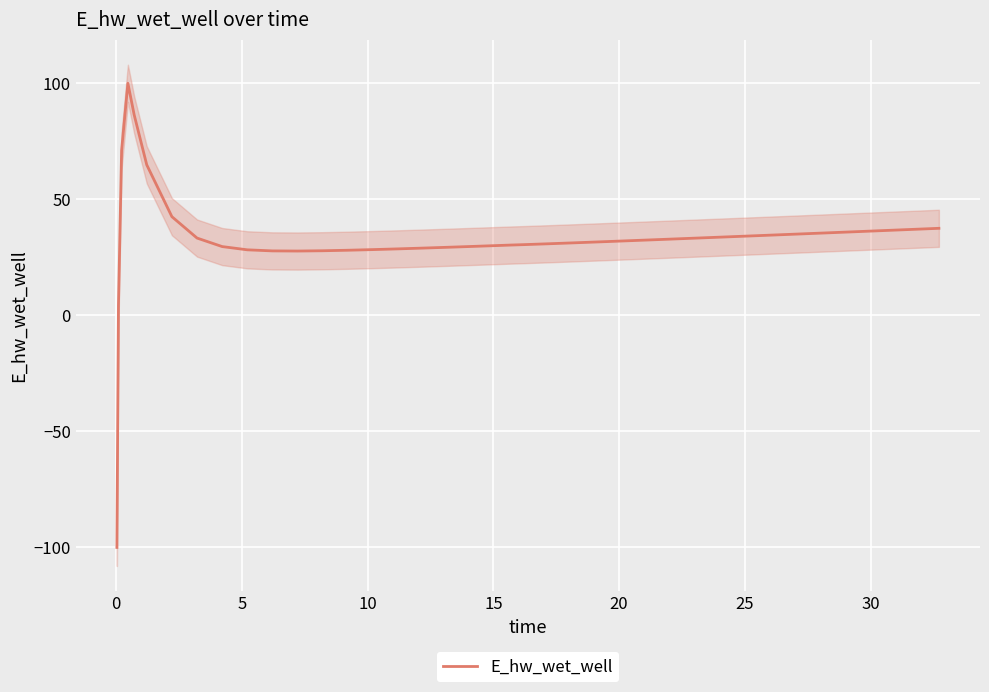

What is the highest value of the E_hw_wet_well series?

100.0